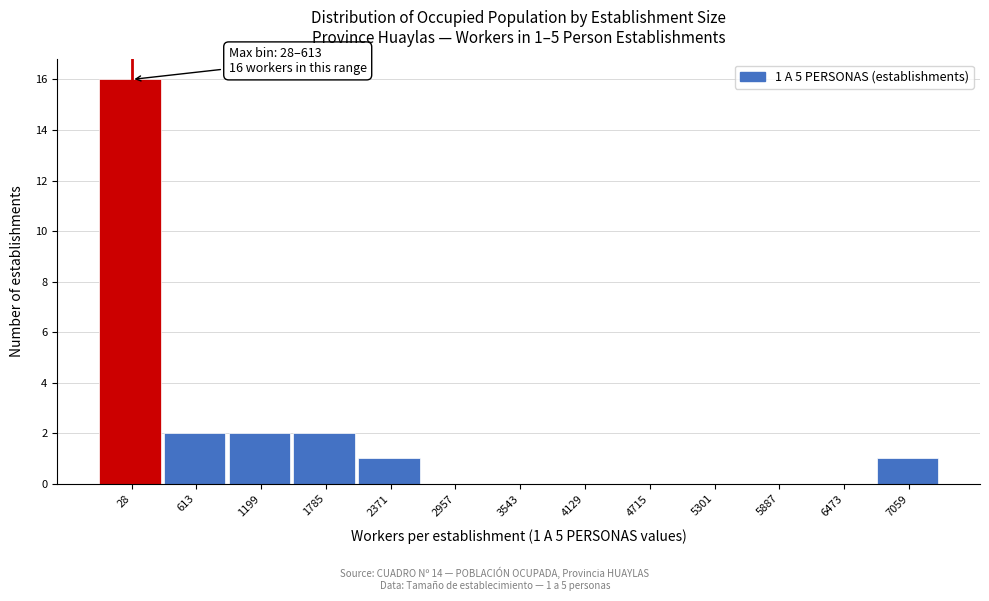

Reading left to right, what are all the values shown in this chart?

28=16	613=2	1199=2	1785=2	2371=1	2957=0	3543=0	4129=0	4715=0	5301=0	5887=0	6473=0	7059=1